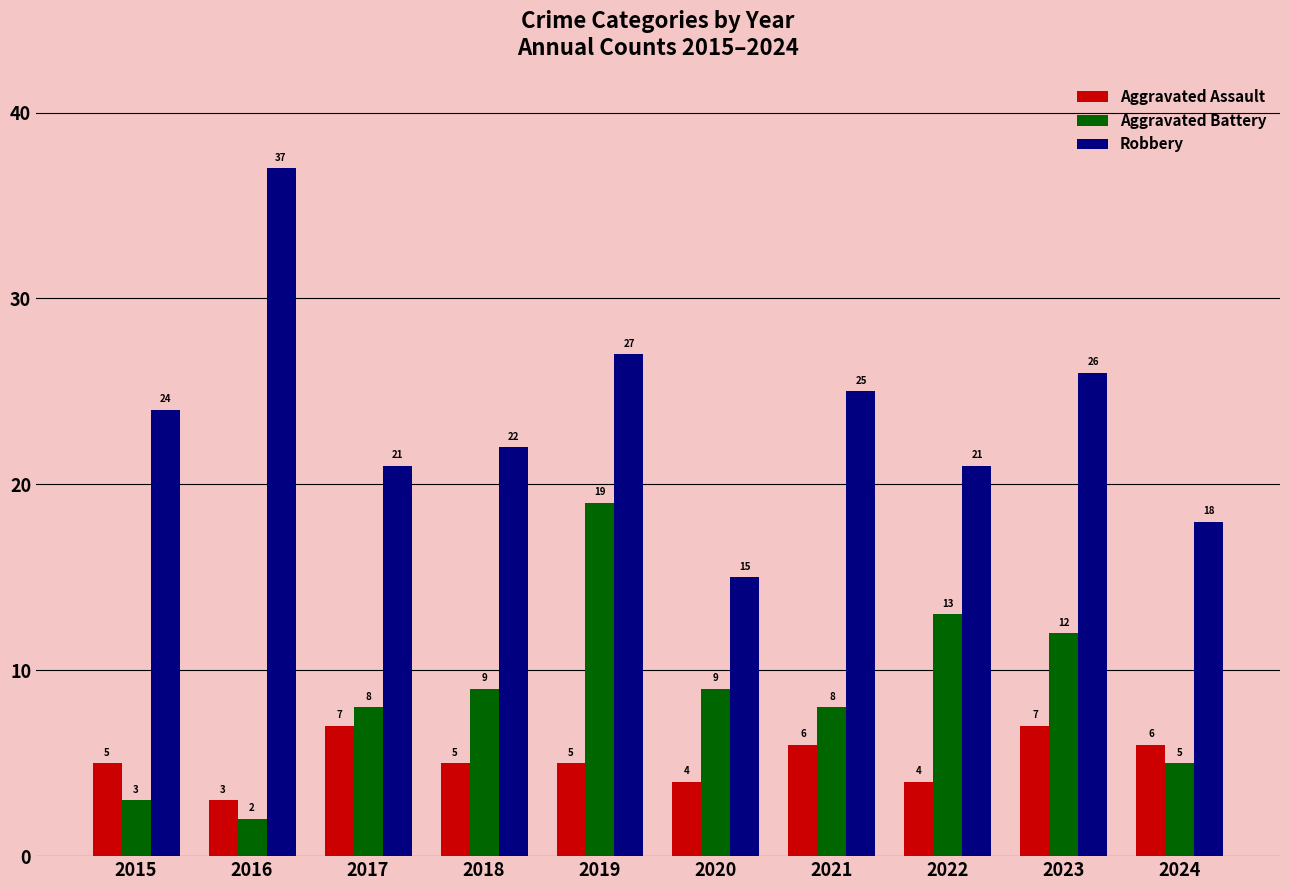

Reading left to right, what are all the values shown in this chart?

Aggravated Assault: 2015=5	2016=3	2017=7	2018=5	2019=5	2020=4	2021=6	2022=4	2023=7	2024=6
Aggravated Battery: 2015=3	2016=2	2017=8	2018=9	2019=19	2020=9	2021=8	2022=13	2023=12	2024=5
Robbery: 2015=24	2016=37	2017=21	2018=22	2019=27	2020=15	2021=25	2022=21	2023=26	2024=18